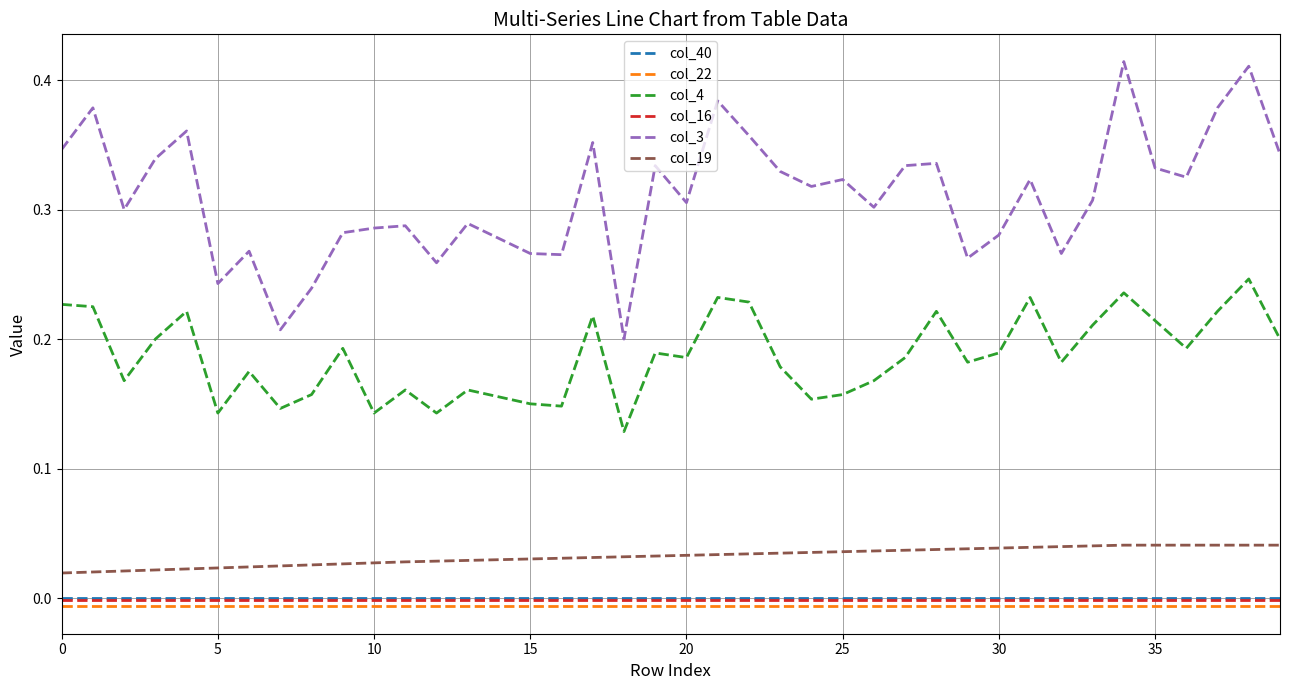

Which series has the largest range (max minus min)?

col_3